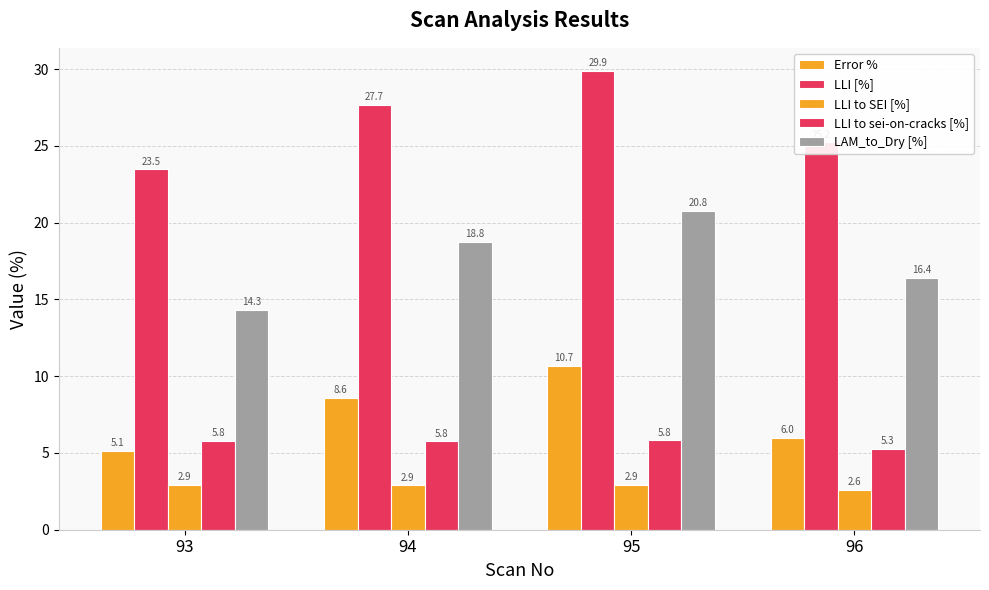

Count the number of data series in this chart.

5